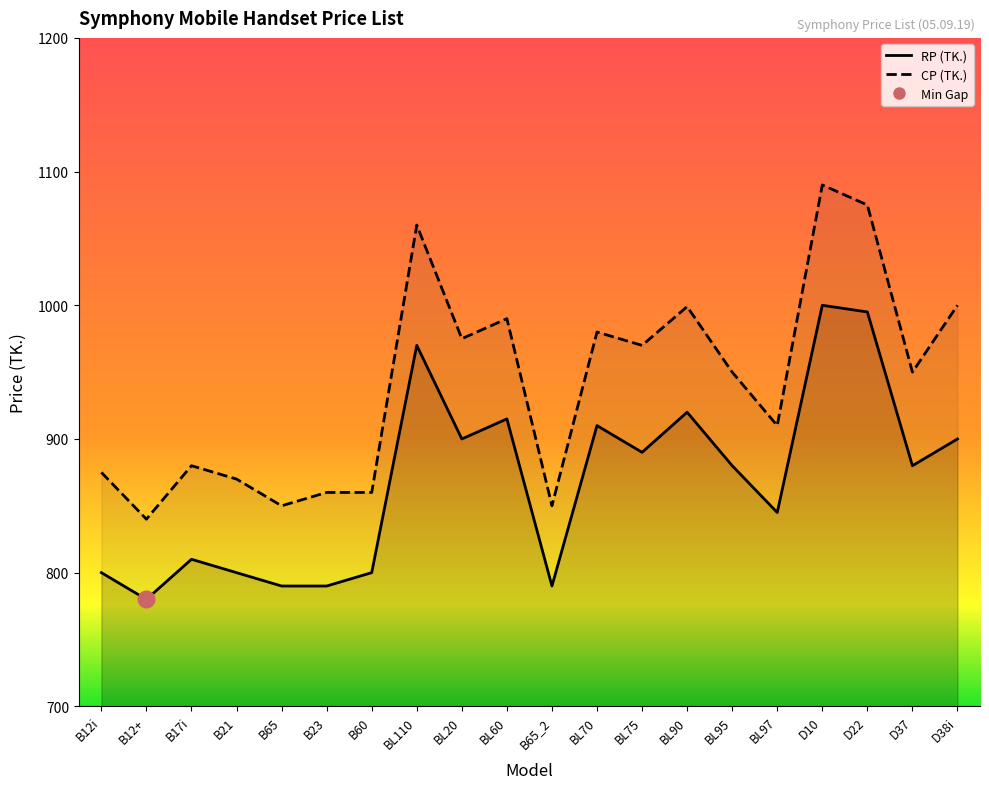

Which series has the widest spread of values?

CP (TK.)